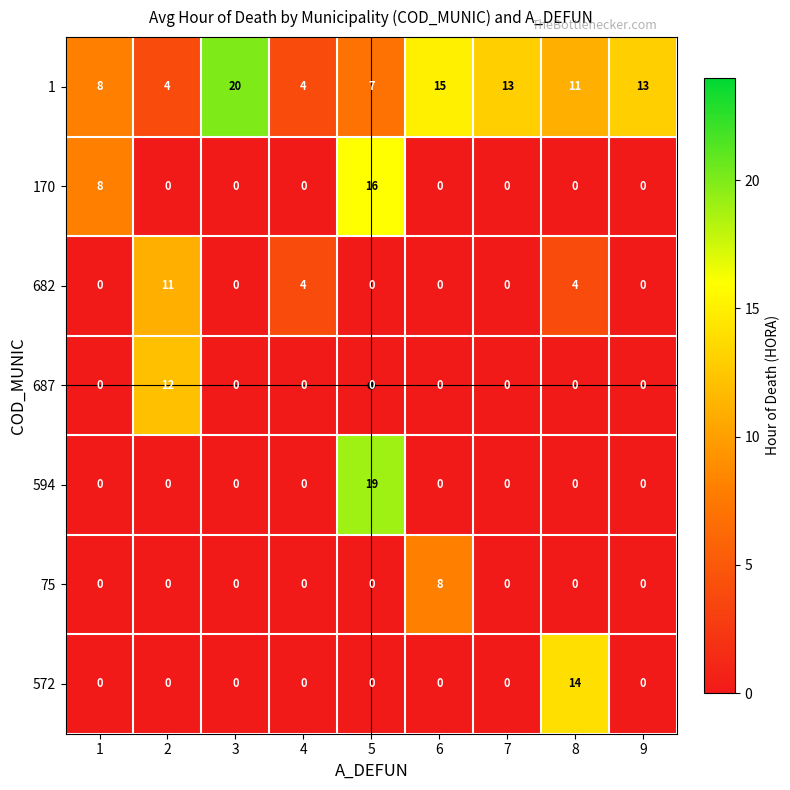

What is the difference between the maximum and minimum values in the 75 series?

8